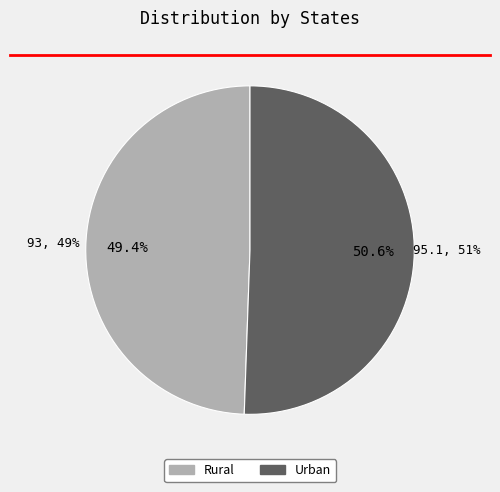

To the nearest percent, what is the average slice percentage?

50%